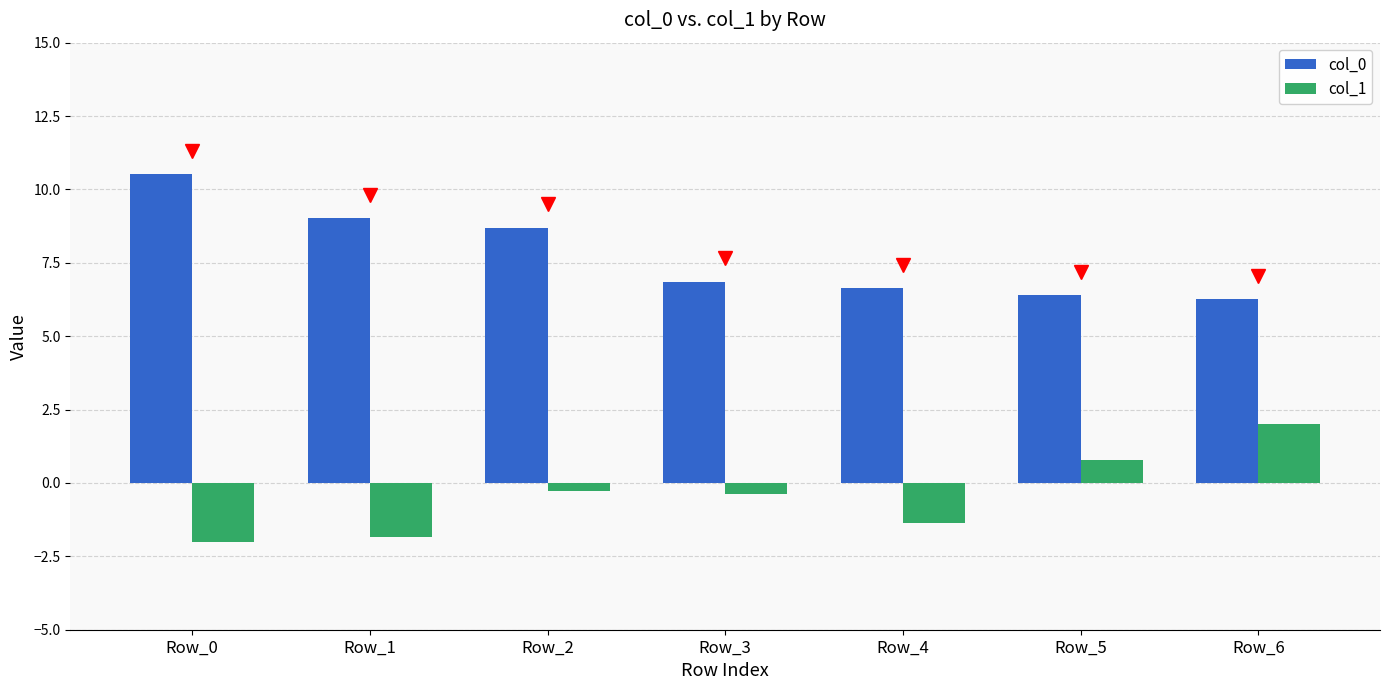

Rank the series at Row_0 from highest to lowest value.

col_0, col_1